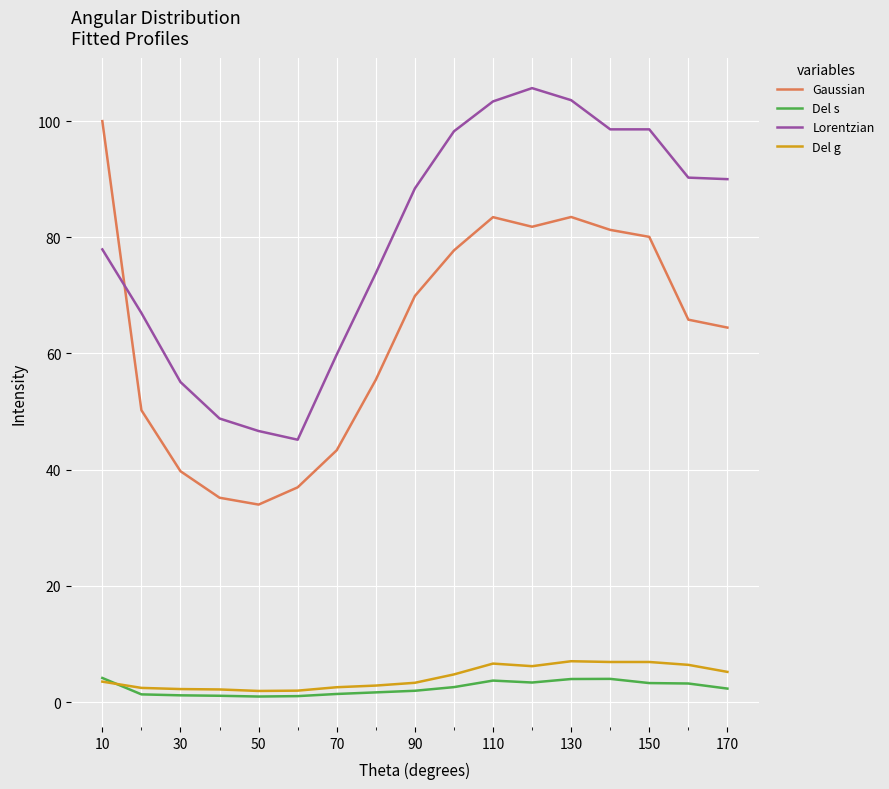

Which series has the widest spread of values?

Gaussian